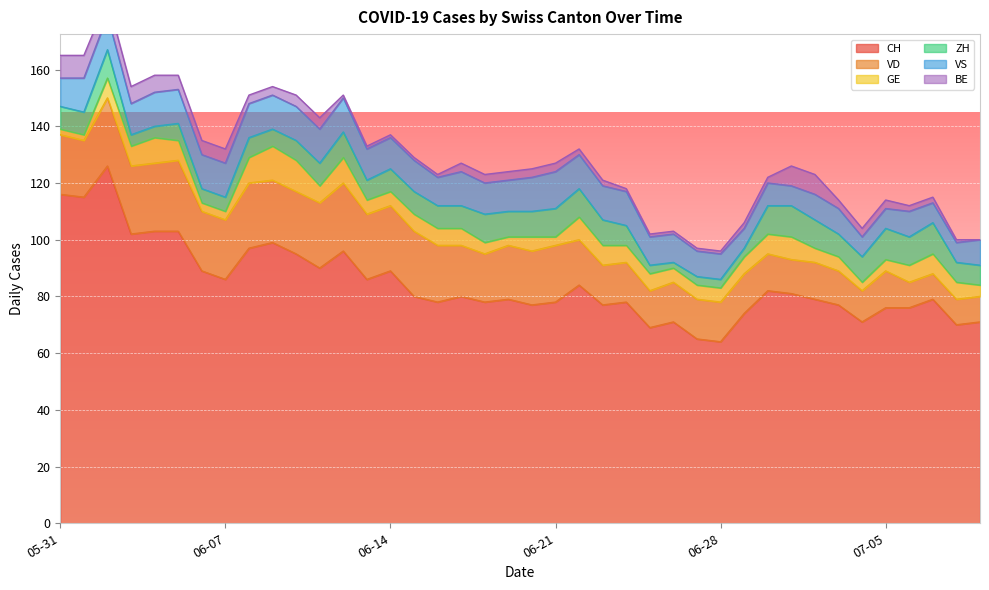

What is the approximate value of CH at 2020-06-06, to the nearest 5?

90